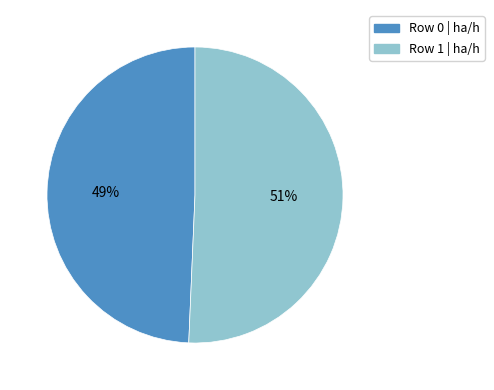

To the nearest percent, what is the average slice percentage?

50%